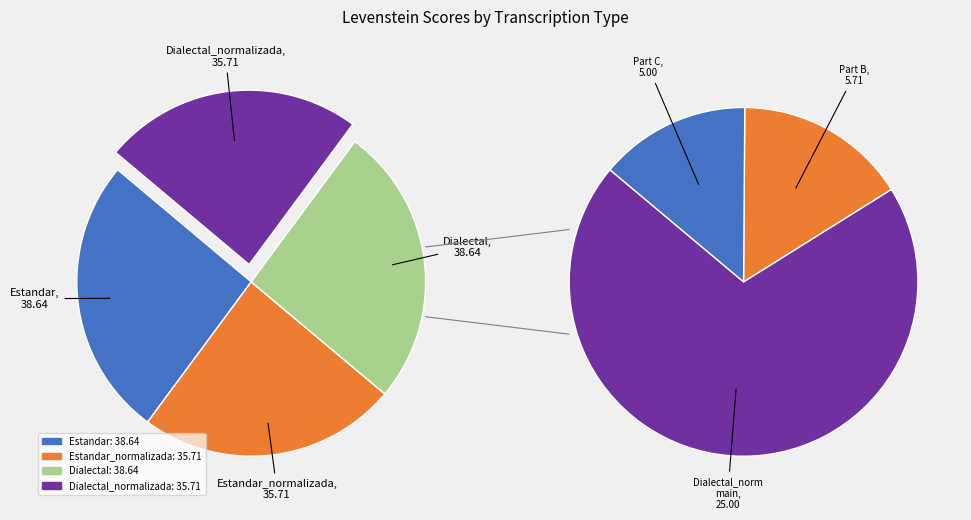

True or false: Dialectal_normalizada accounts for 13% of the total.

False